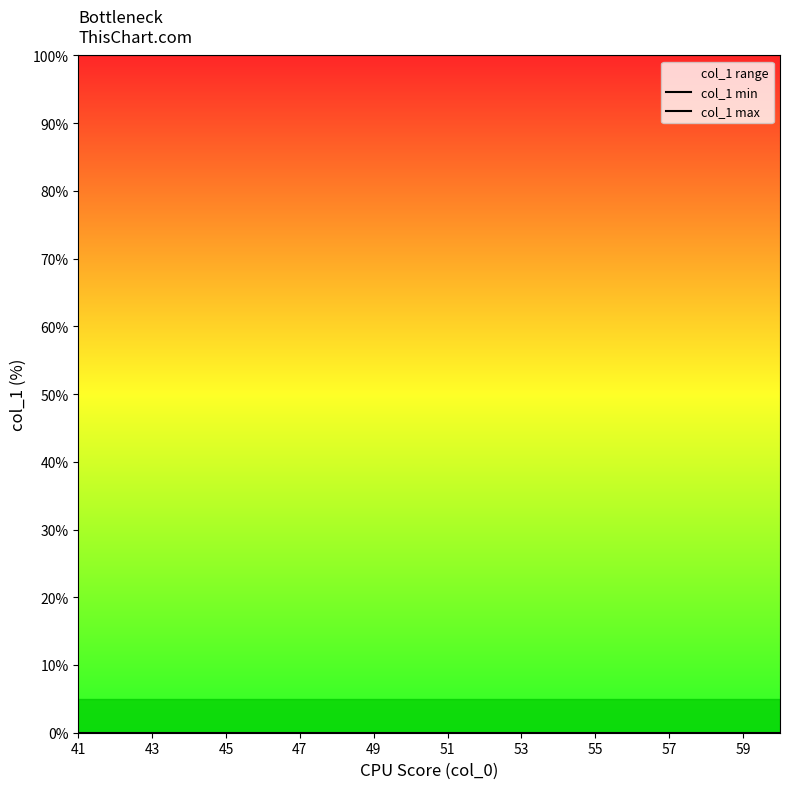

True or false: col_1 max and col_1 min intersect in this chart.

False